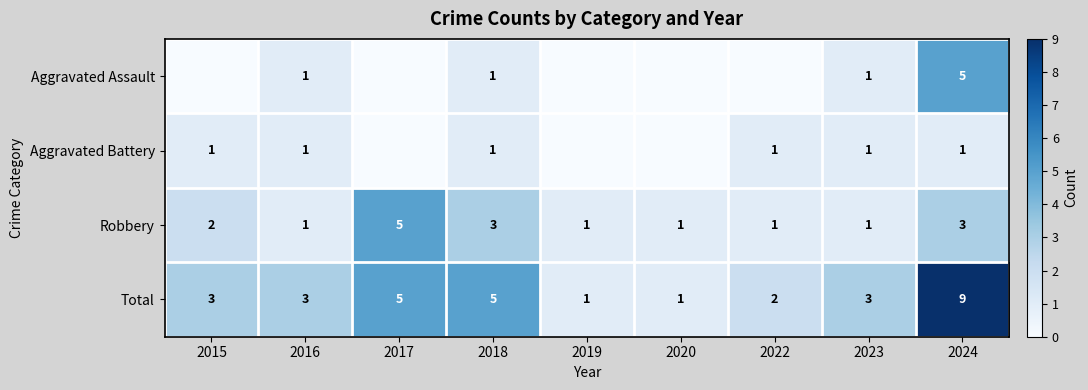

How many data points does each series have?

9